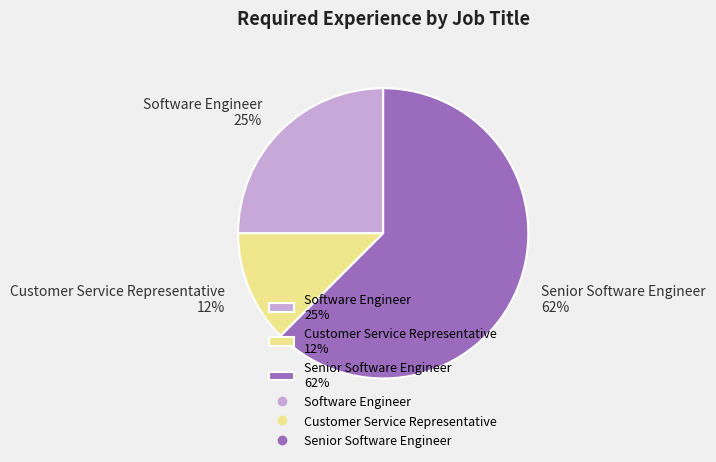

To the nearest percent, what percentage of the pie is Software Engineer 25%?

25%